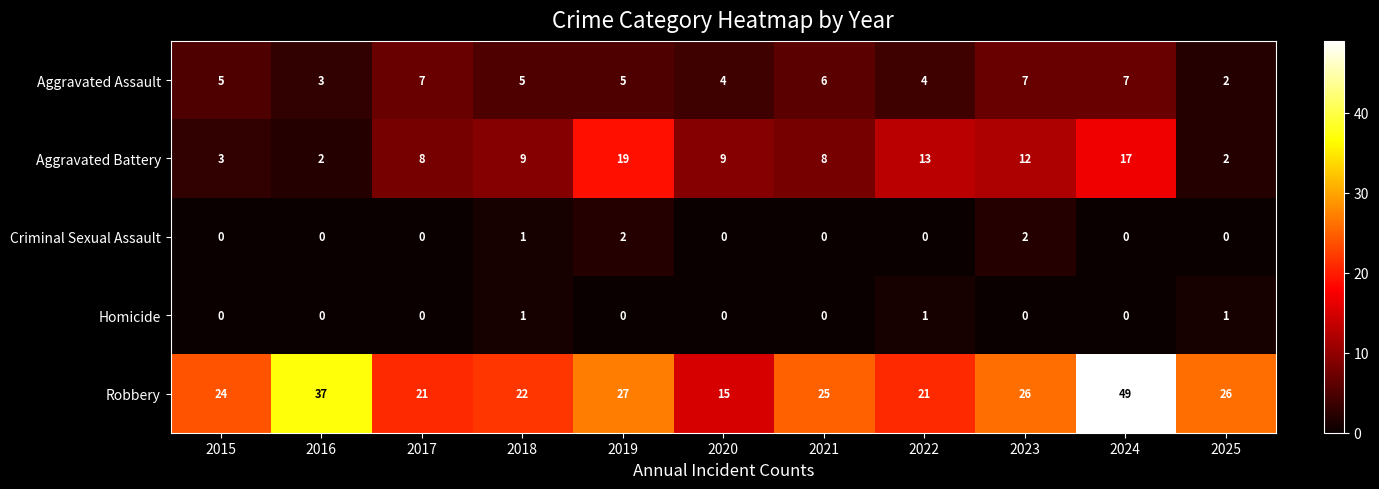

Is it true that Aggravated Battery equals 13 at 2022?

True